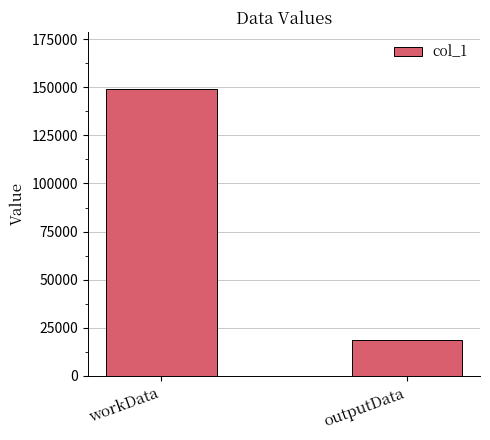

What is the change in value from workData to outputData?

-130268